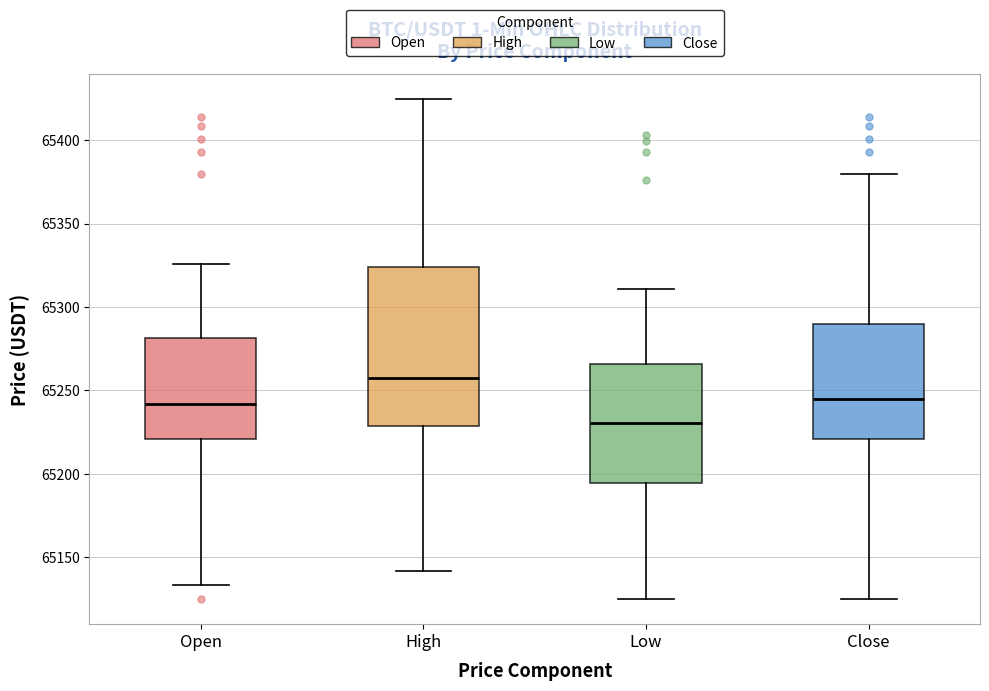

Which box is the tallest, from its lower edge to its upper edge?

High